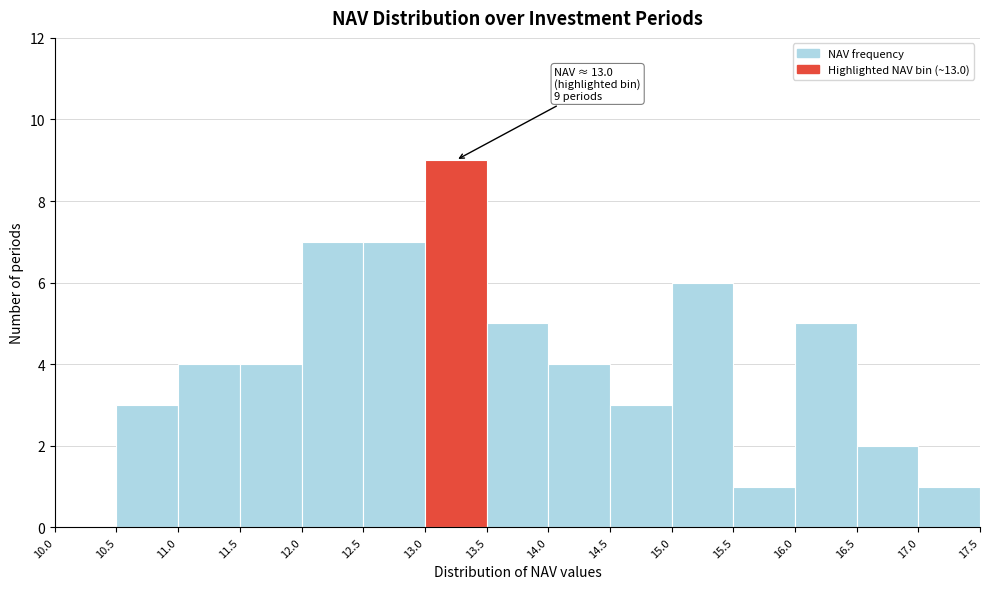

Over which range of the x-axis is the bar tallest?

13.0 to 13.5